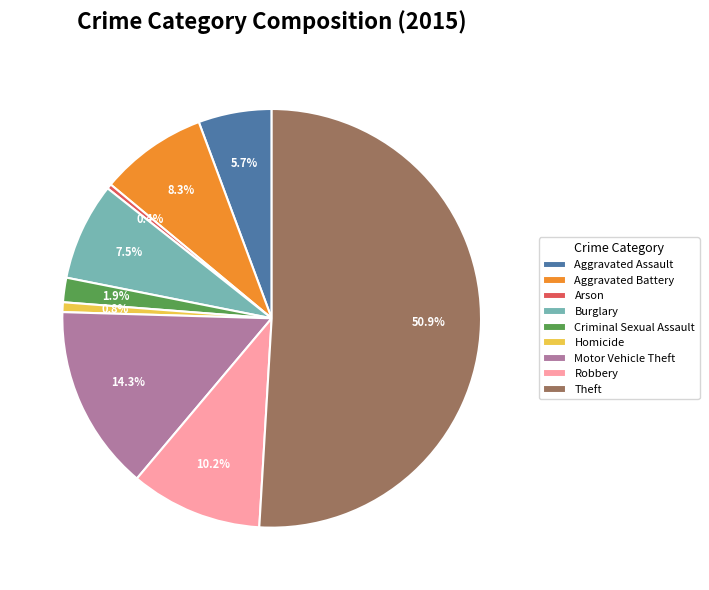

What percentage is NOT represented by Aggravated Assault?

94.3%